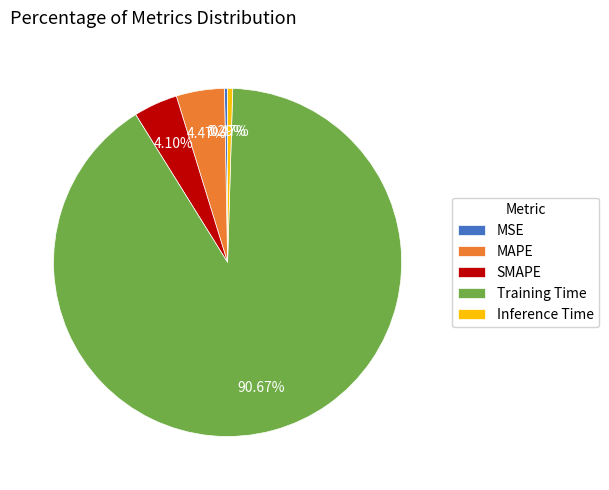

To the nearest percent, what is the average slice percentage?

20%